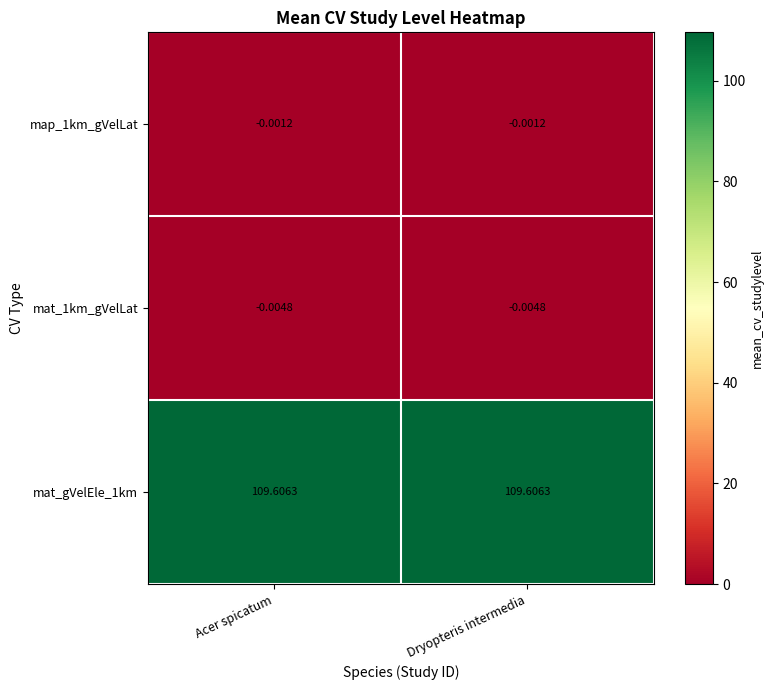

Is the value of mat_gVelEle_1km at Dryopteris intermedia greater than the value of map_1km_gVelLat at Acer spicatum?

Yes